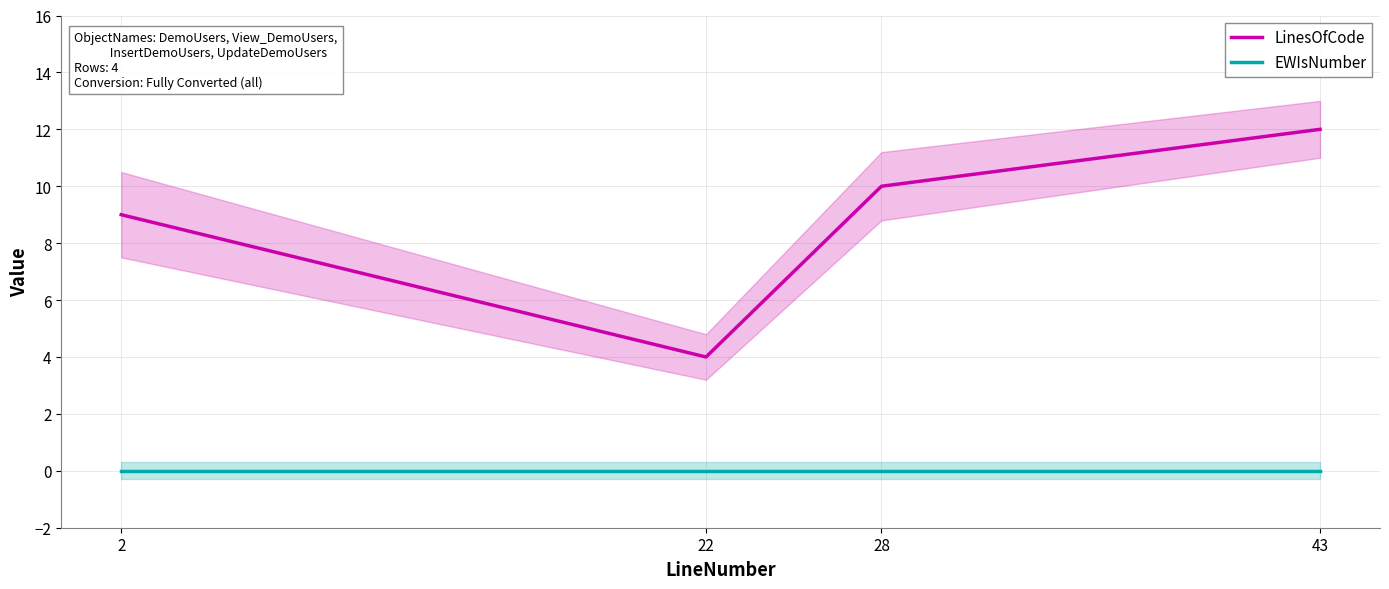

Which series has the widest spread of values?

LinesOfCode